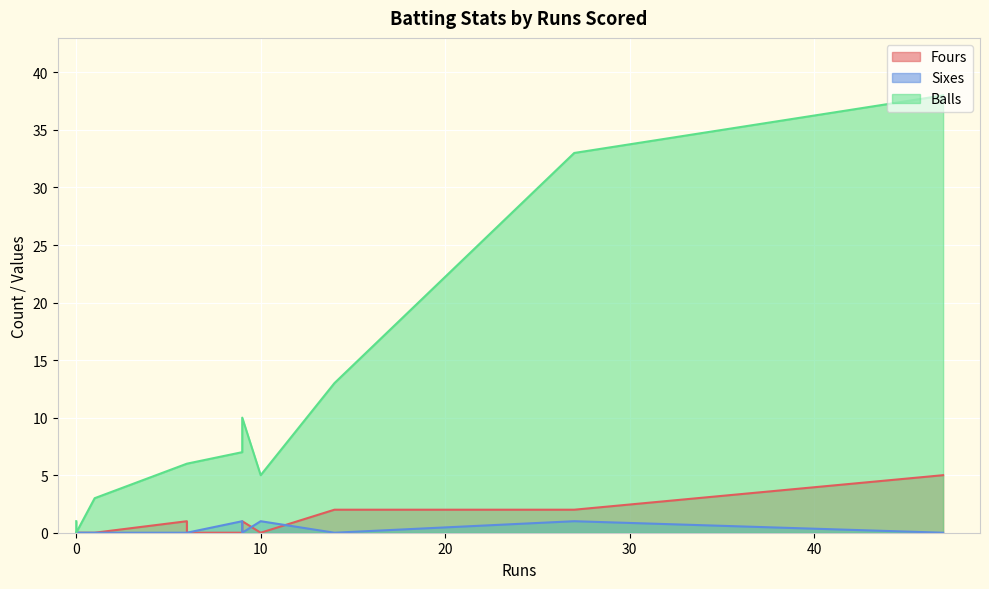

What is the label of the 6th point from the left?

6